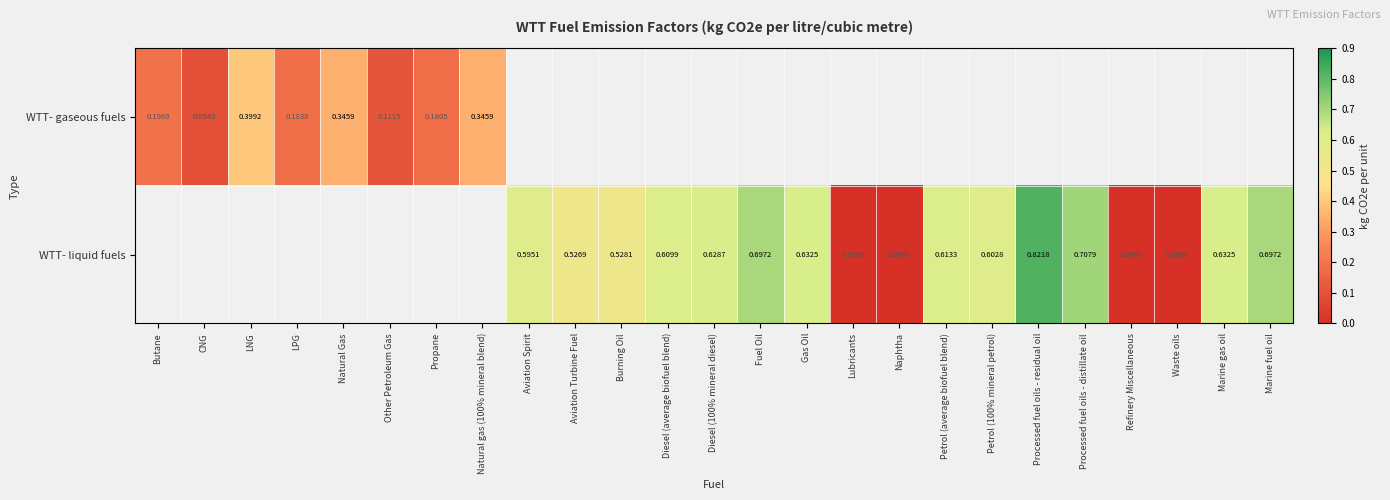

The value of WTT- liquid fuels at Burning Oil is 0.8. True or false?

False